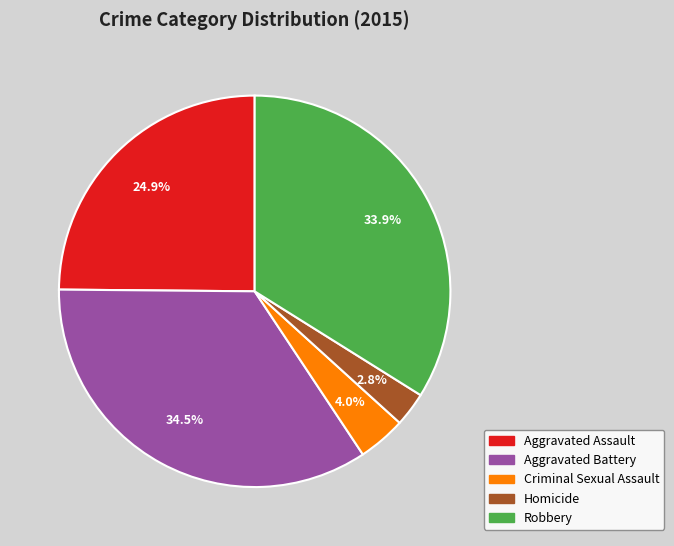

To the nearest percent, what is the difference between the largest and smallest slice percentages?

32%